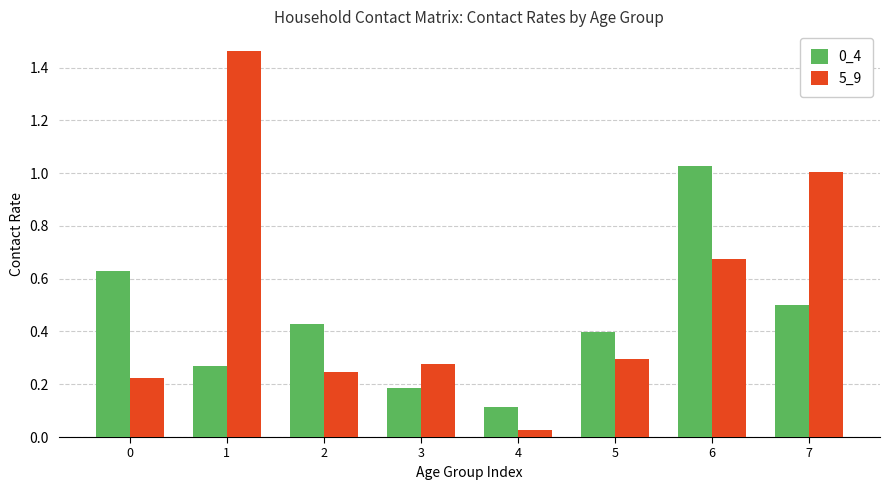

What is the sum of the 5_9 values at 0 and 2?

0.5